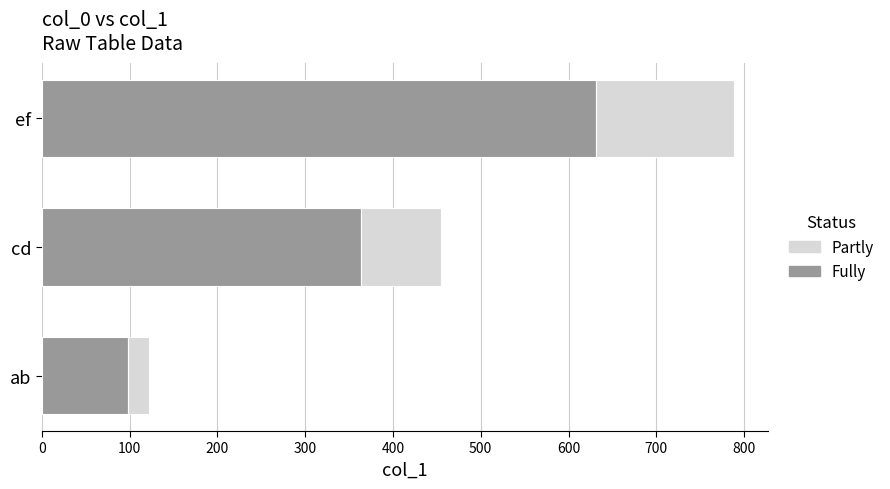

Rank the categories by Fully value from highest to lowest.

ef, cd, ab